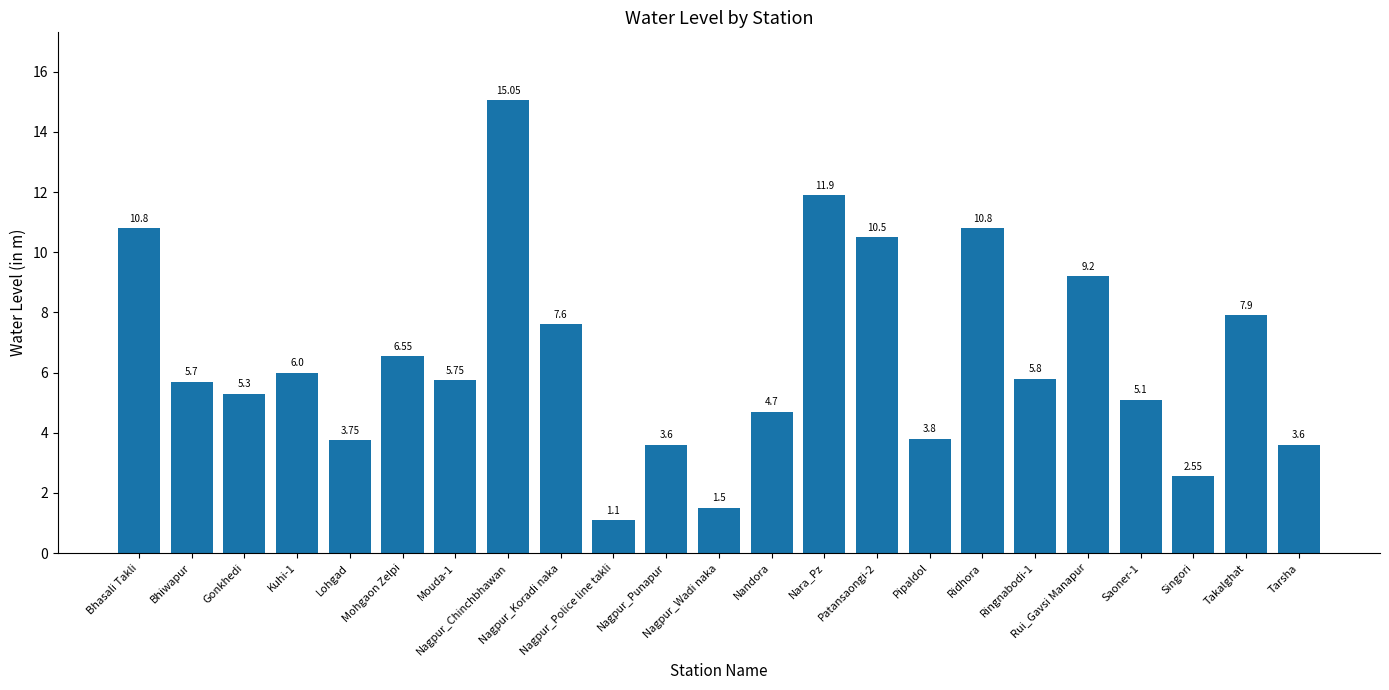

Does the chart contain stacked bars?

No